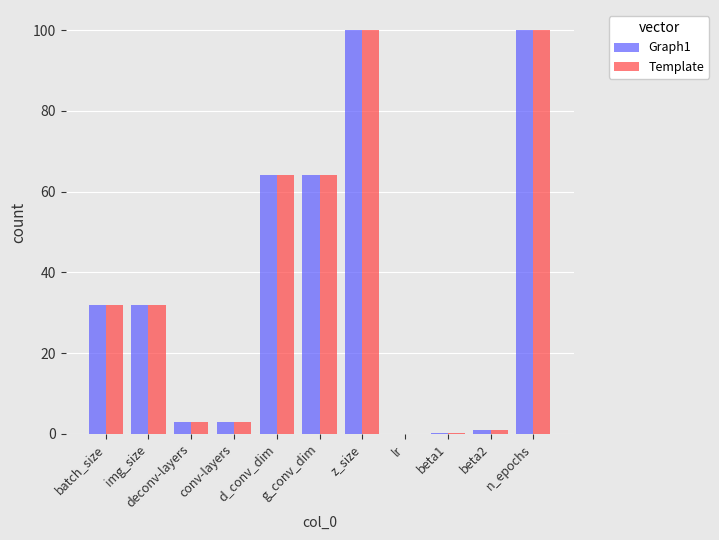

What is the sum of all Graph1 values?

399.1